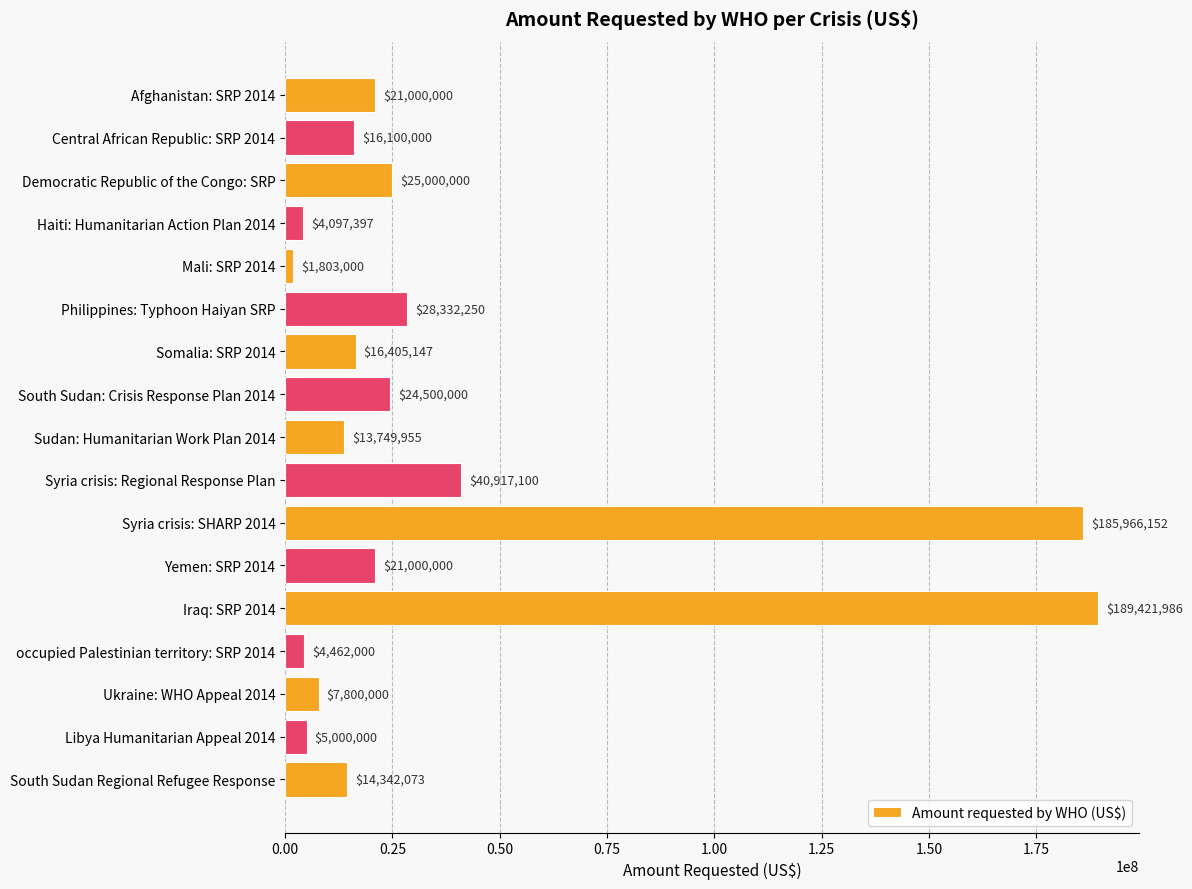

What is the average value?

36464533